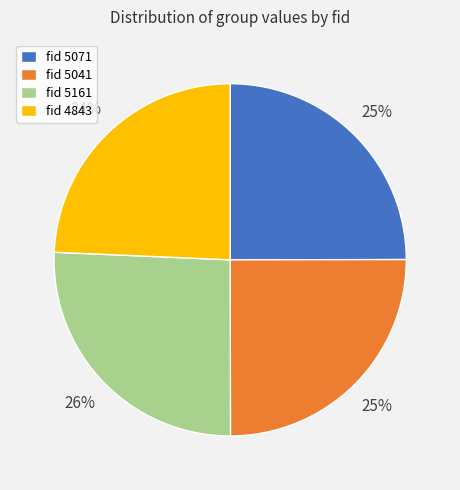

Approximately how many times larger is the value at fid 4843 compared to fid 5161?

0.9